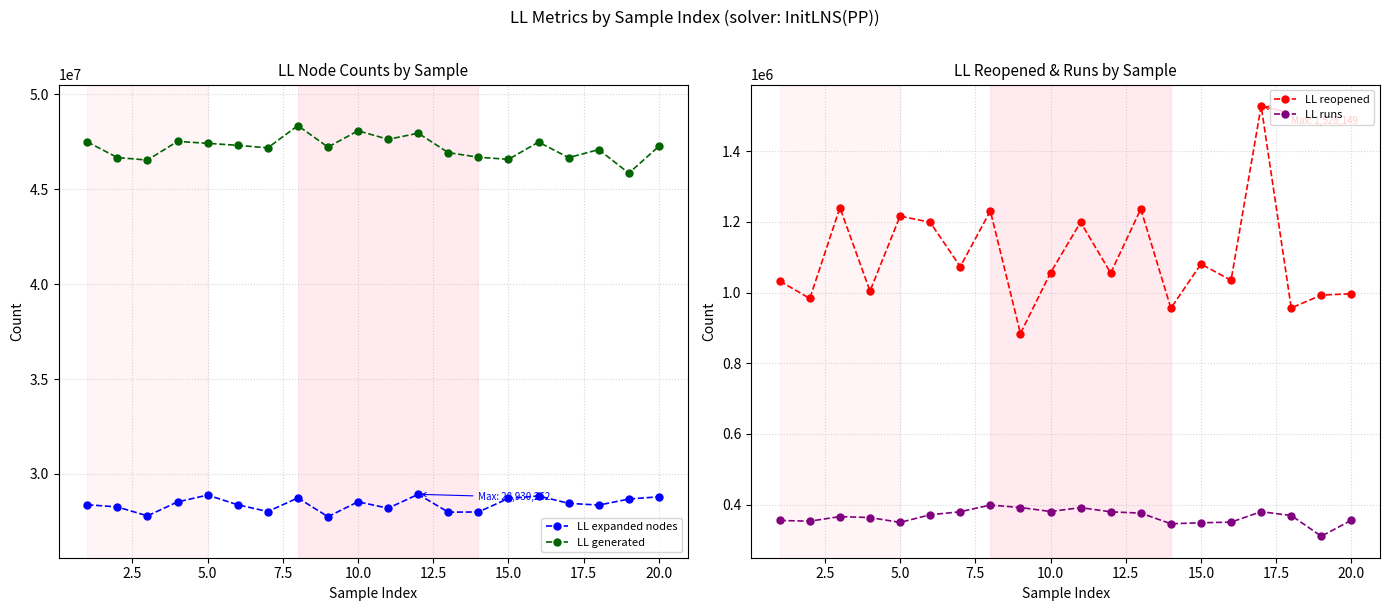

True or false: LL generated has more than 1 interior local peaks.

True